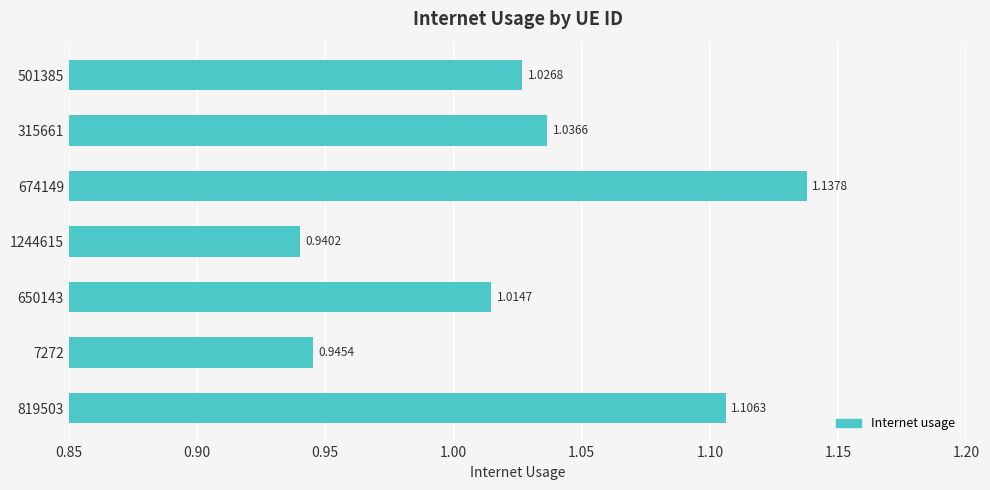

List the labels in order of value, largest first.

674149, 819503, 315661, 501385, 650143, 7272, 1244615